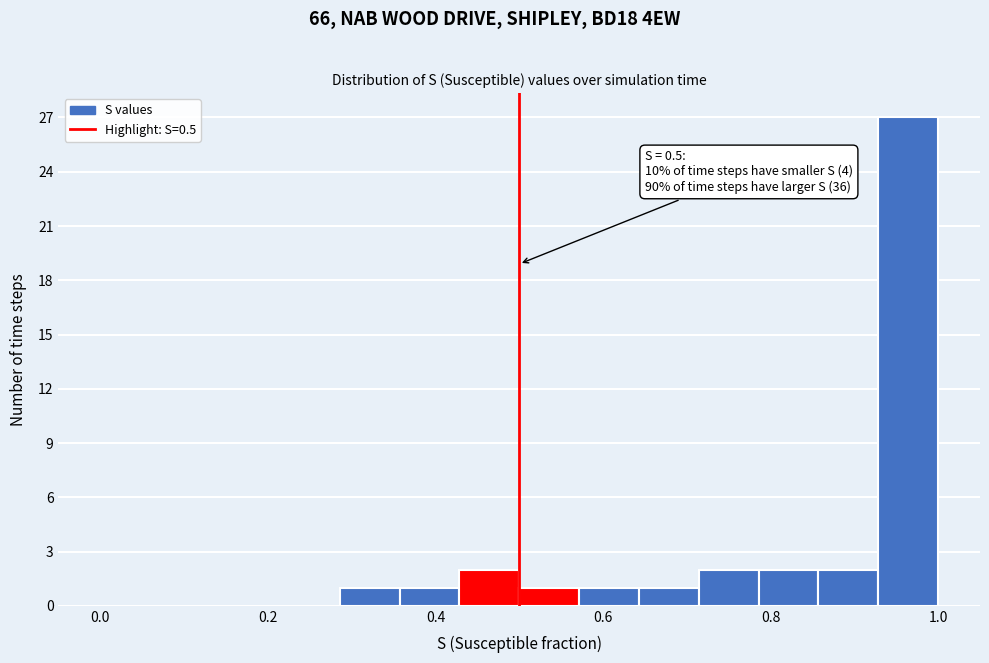

Read against the x-axis, roughly where is the centre of the tallest bar?

0.96